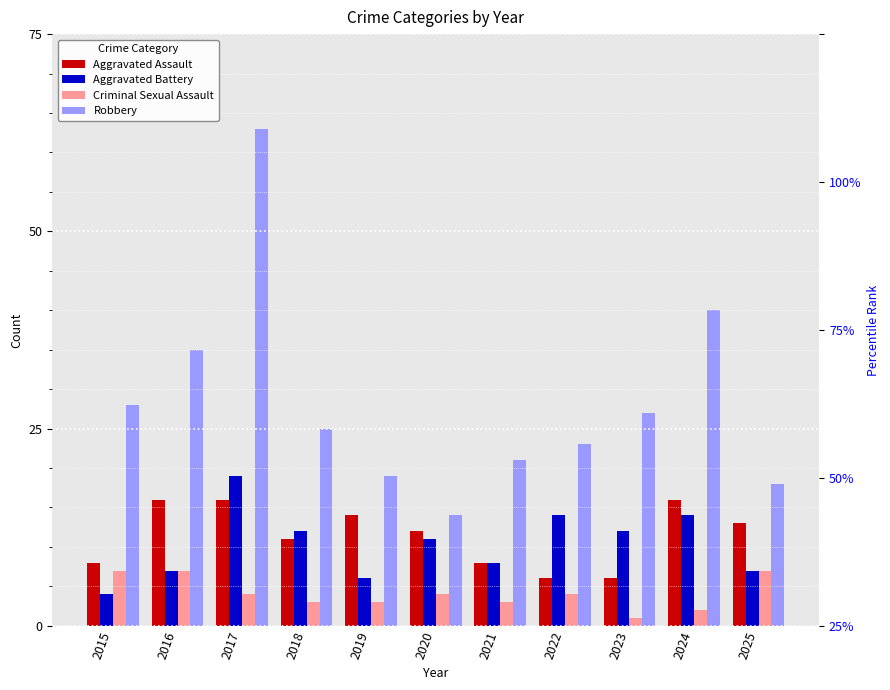

What are all the series names shown in the legend?

Aggravated Assault, Aggravated Battery, Criminal Sexual Assault, Robbery